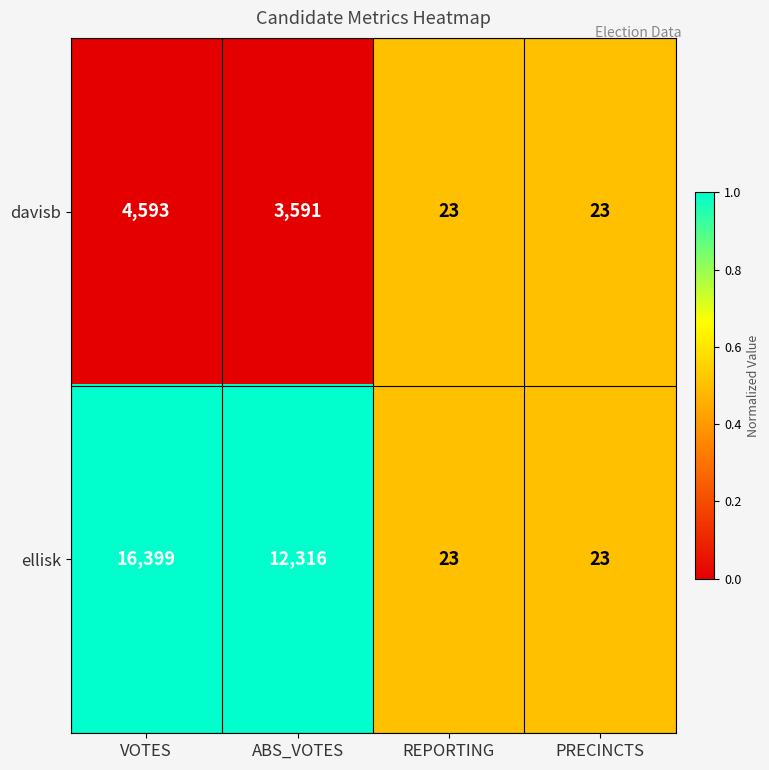

What is the greatest value displayed?

16399